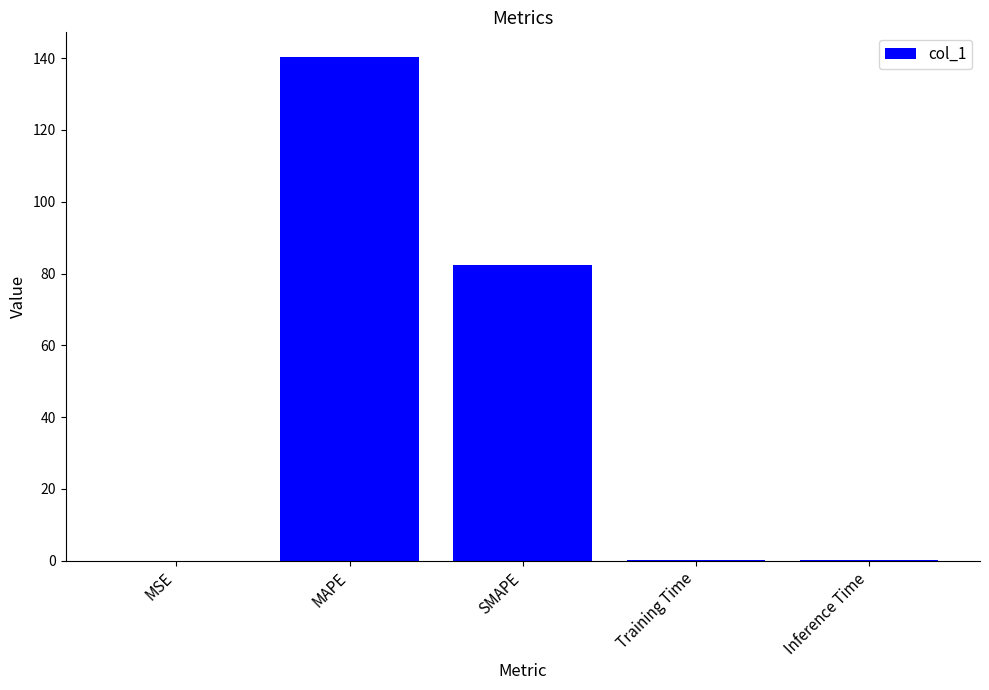

What is the sum of all values?

222.9